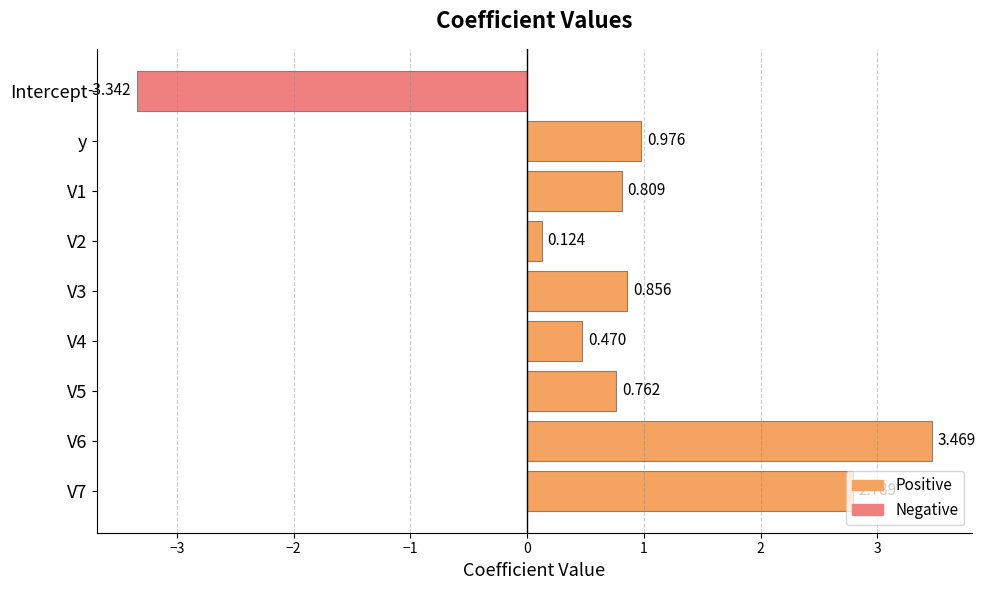

Does the chart contain stacked bars?

No